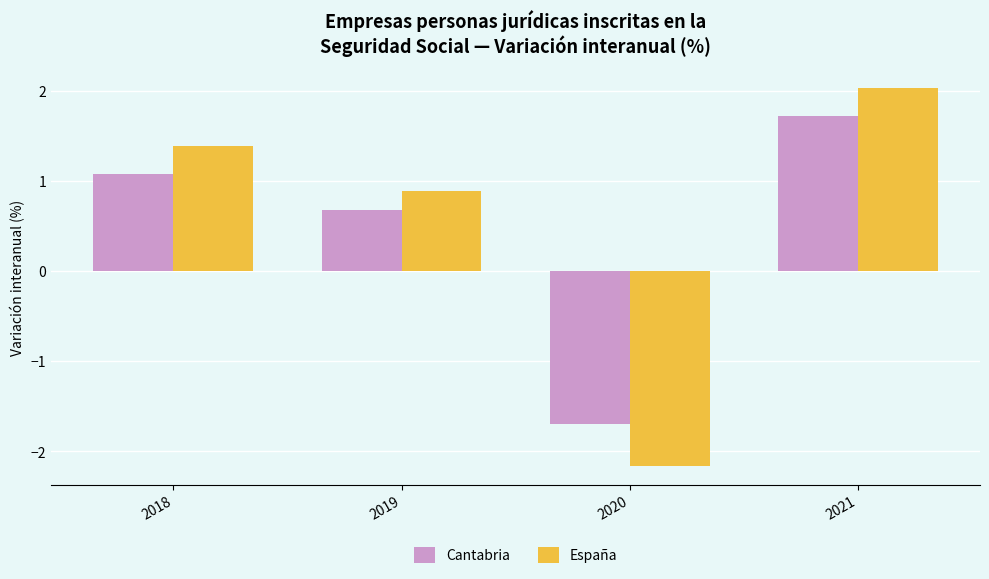

What is the difference between the maximum and minimum values in the España series?

4.2